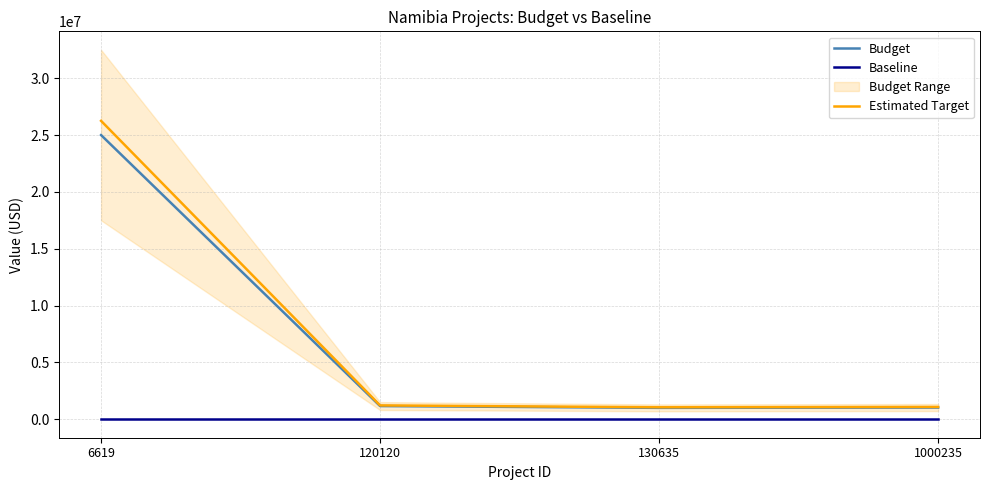

The value of Budget at 120120 is 1998417.4. True or false?

False